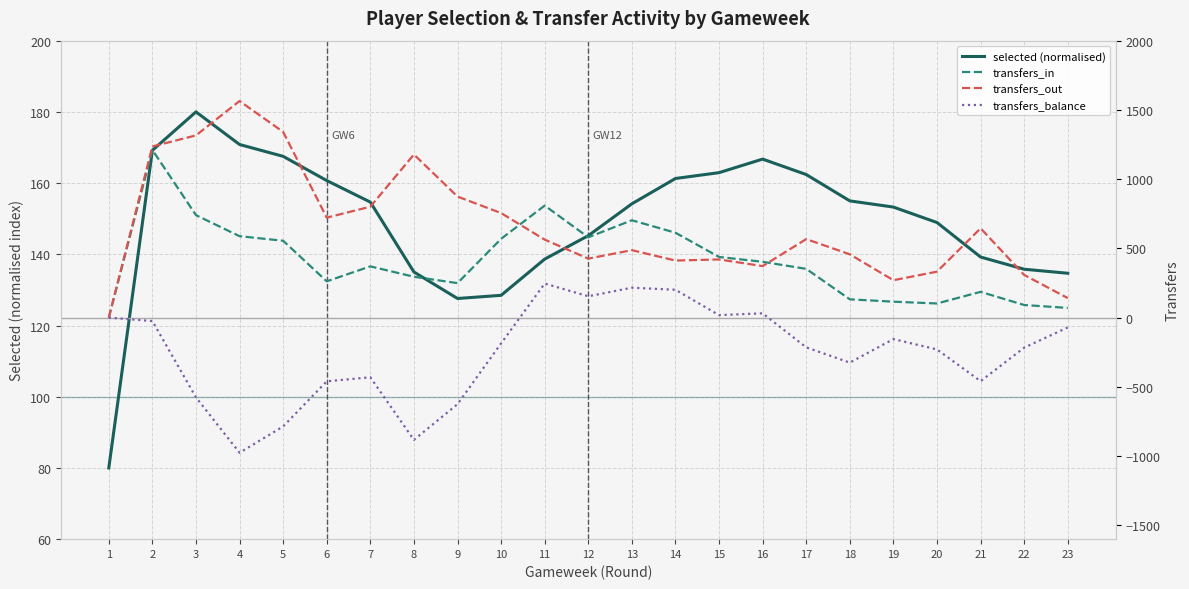

What is the sum of the transfers_in values at 17 and 14?

965.0